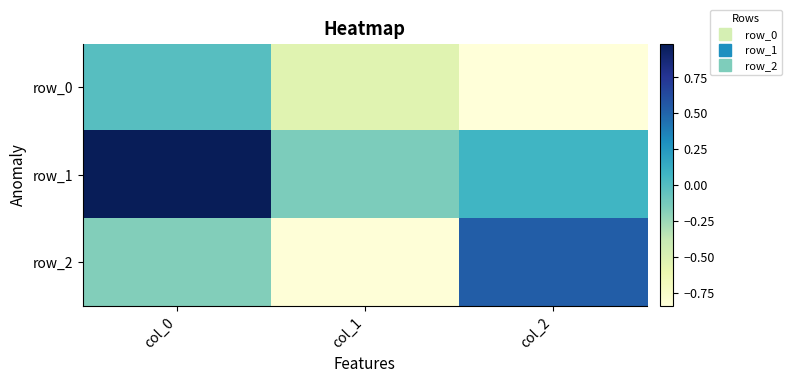

Which series changed the most between col_0 and col_2?

row_1